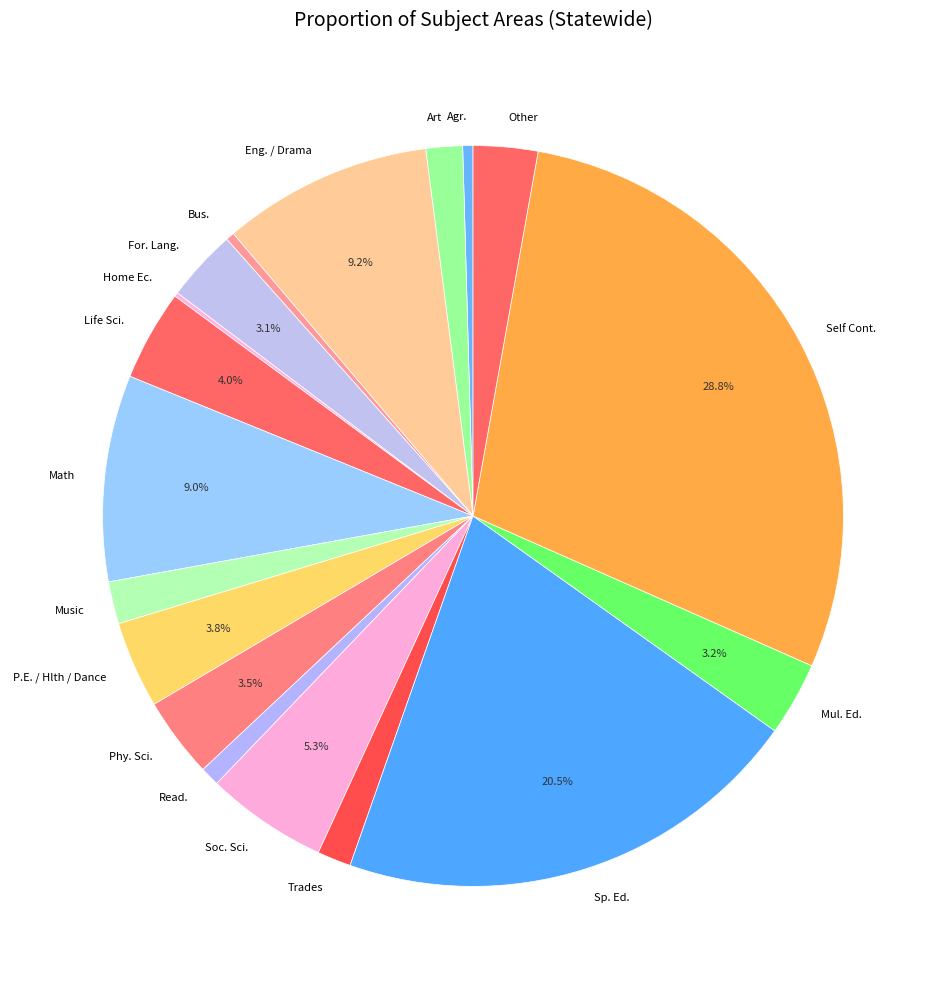

Between Trades and Sp. Ed., which is larger?

Sp. Ed.